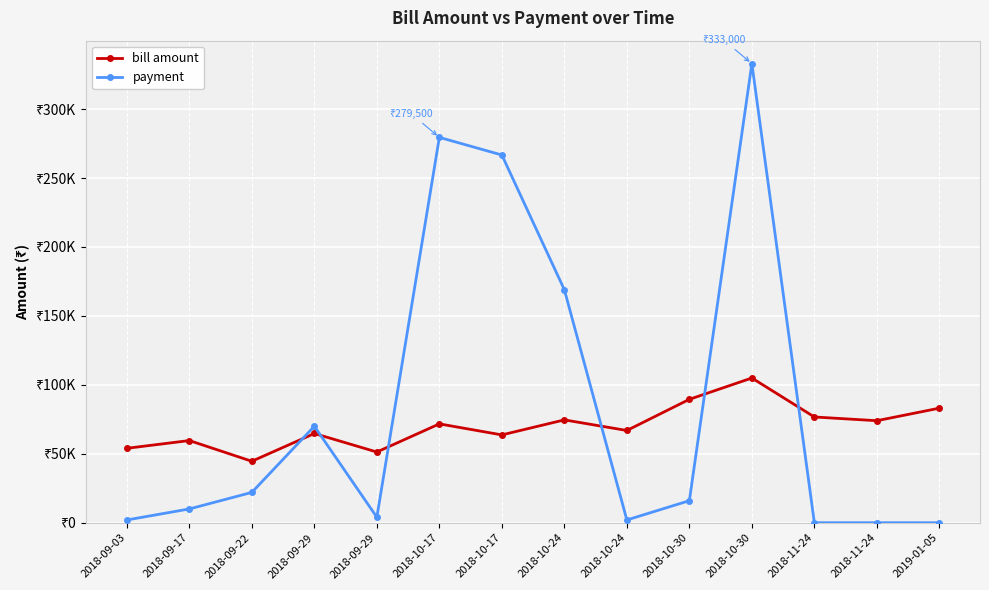

Reading left to right, transcribe all the data shown in this chart.

bill amount: 53980	59600	44580	64720	51280	71694	63700	74590	66900	89499	104969	76700	74000	83100
payment: 2000	10000	22000	70000	4000	279500	266725	169000	2000	15990	333000	0	0	0